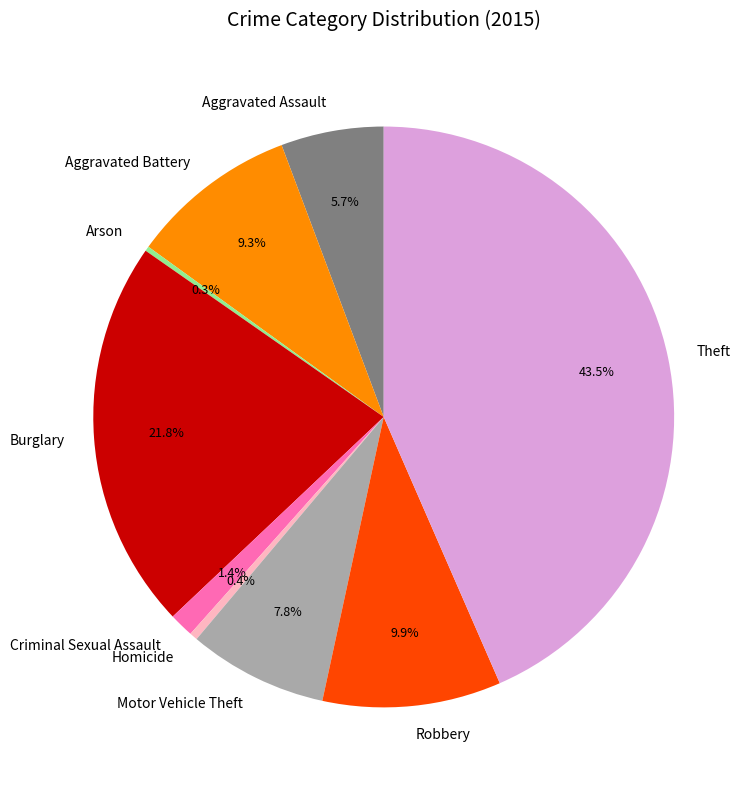

What is the largest slice in the pie chart?

Theft